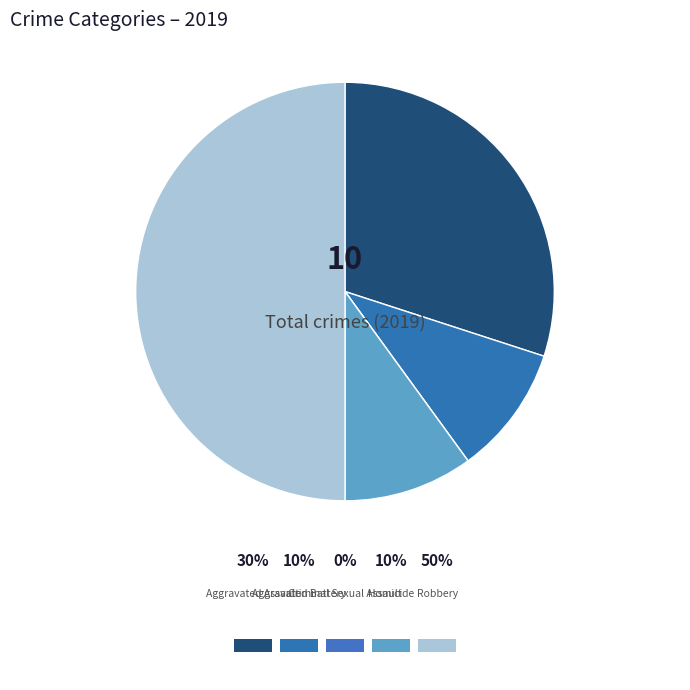

The Criminal Sexual Assault slice represents 0% of the pie. True or false?

True